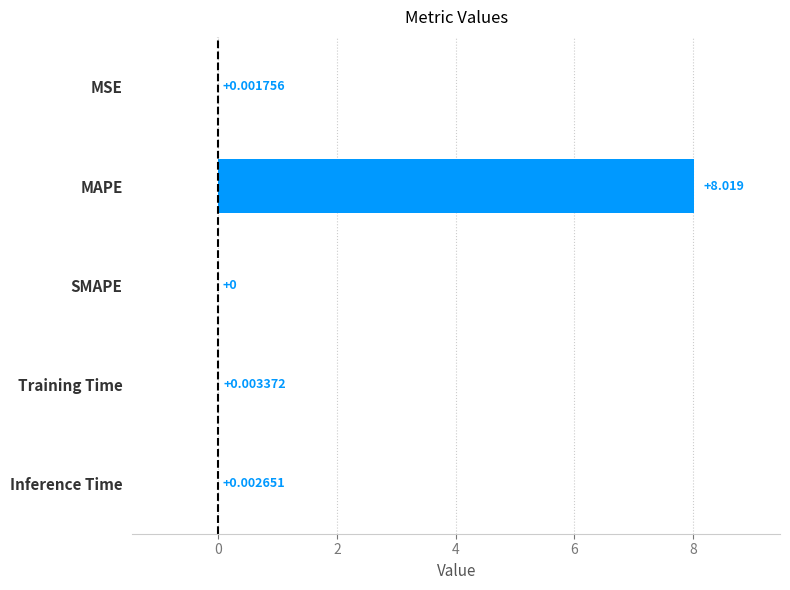

Which has a higher value, SMAPE or Training Time?

Training Time